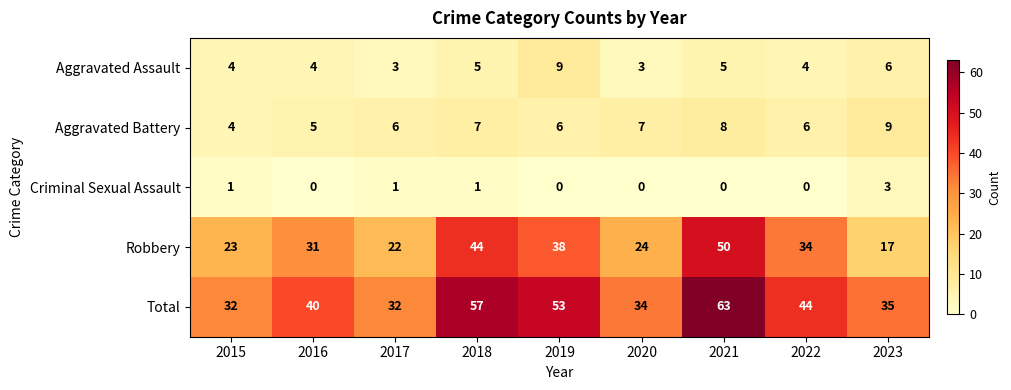

Is it true that Aggravated Battery equals 10 at 2018?

False